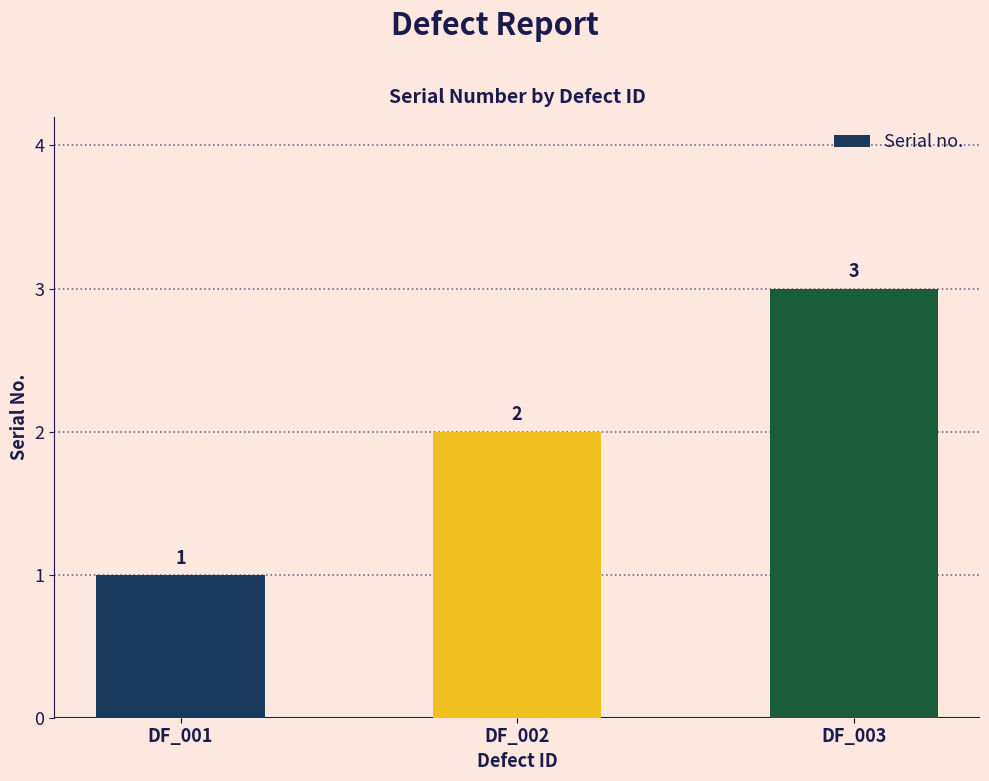

Approximately how many times larger is the value at DF_003 compared to DF_002?

1.5